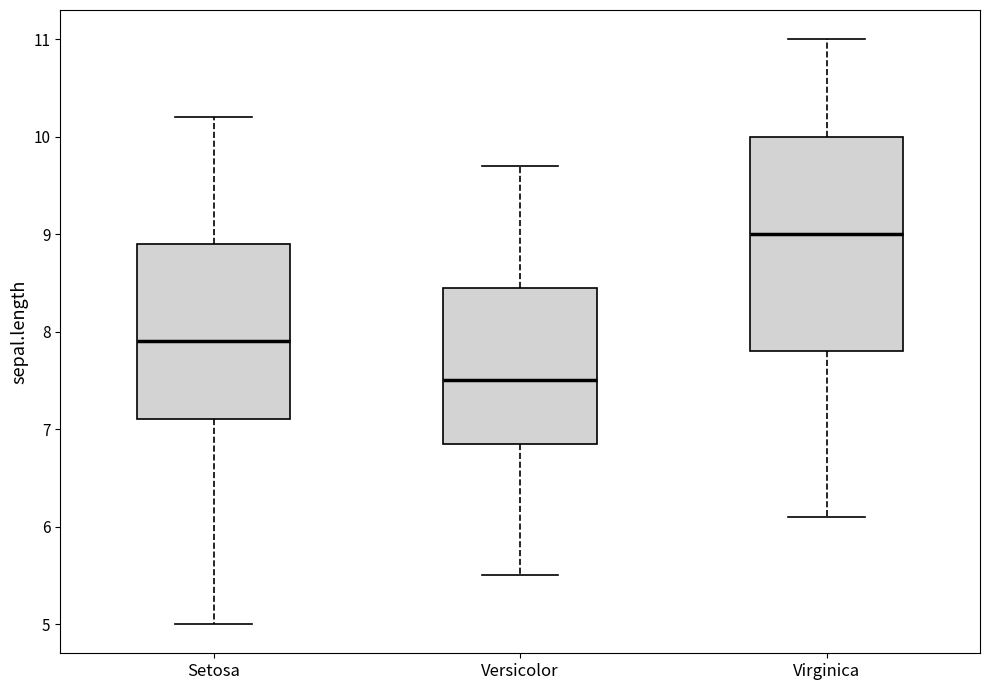

Which box has the lowest median line?

Versicolor